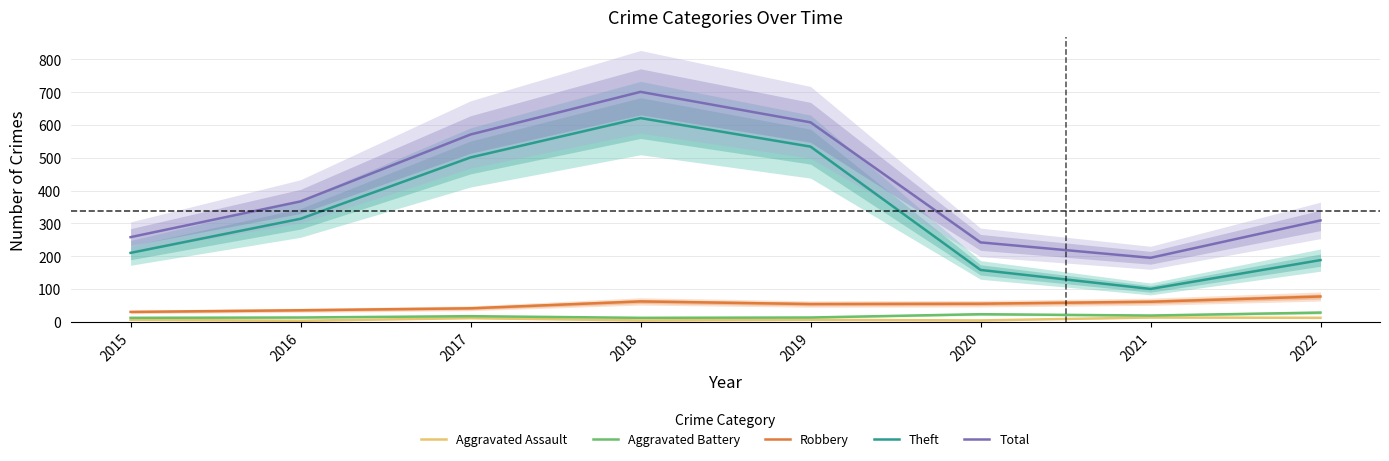

List the series in order of their peak value, lowest first.

Aggravated Assault, Aggravated Battery, Robbery, Theft, Total